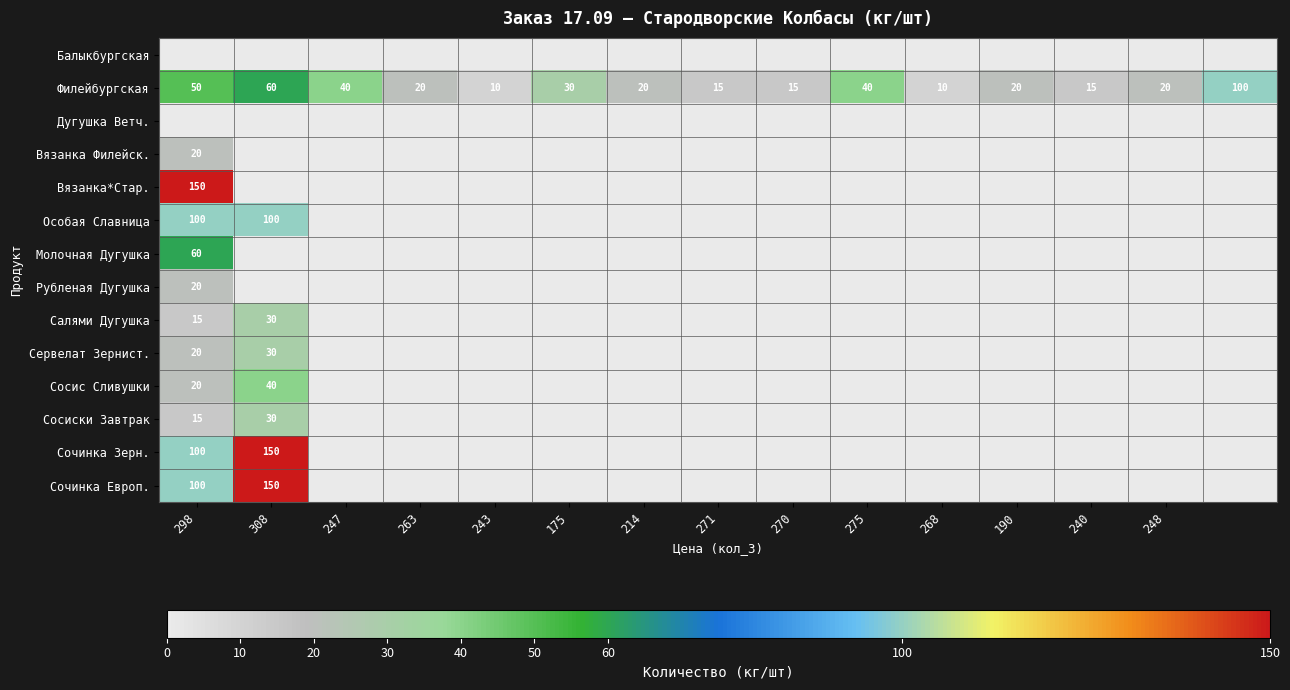

What is the maximum value shown in the chart?

150